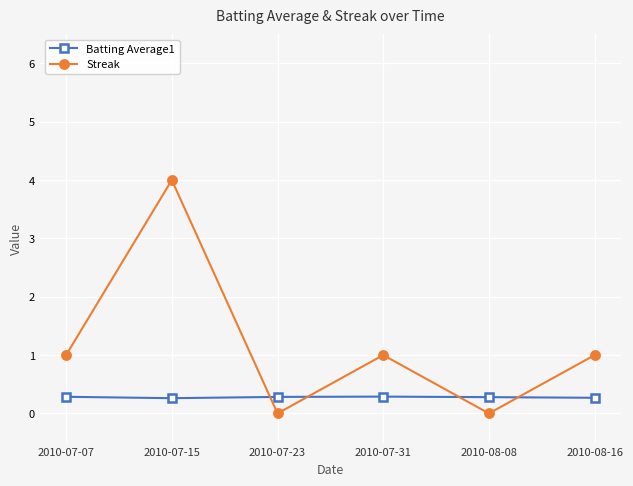

What is the difference between the highest and lowest values at 2010-08-16?

0.7